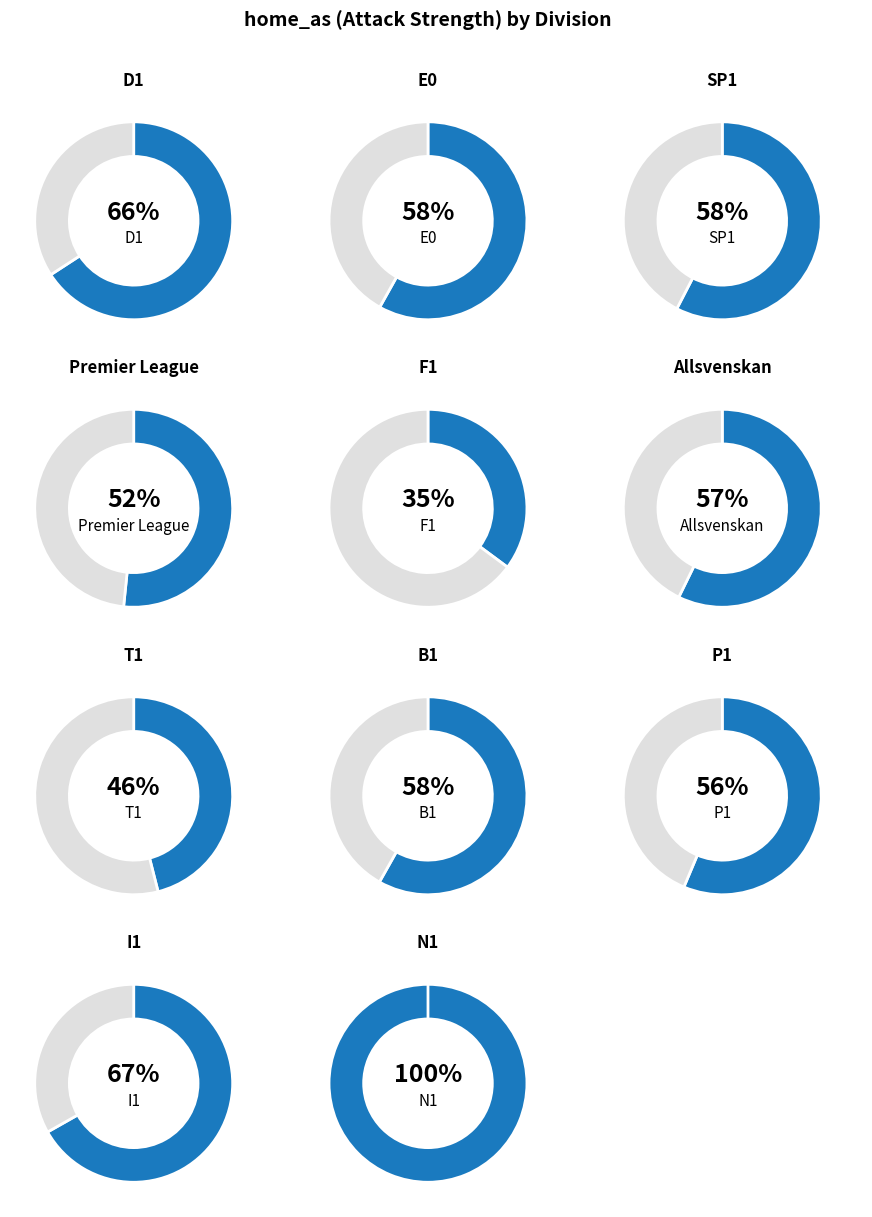

True or false: D1 accounts for 10% of the total.

True